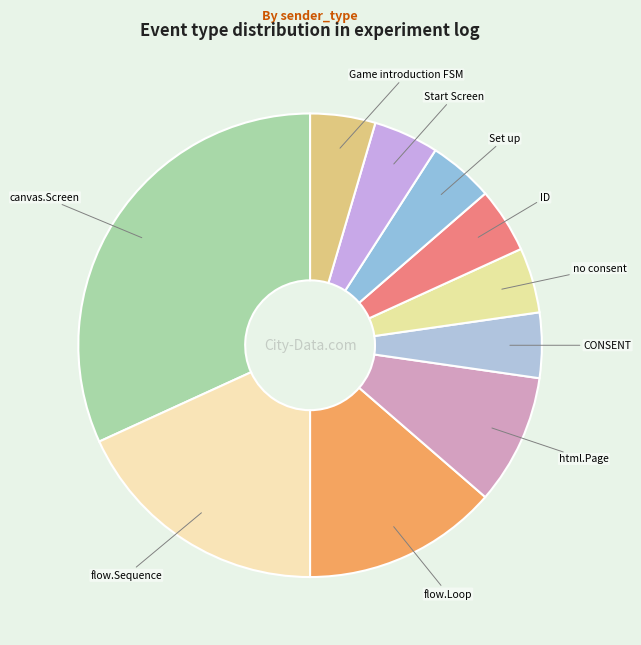

How many segments does this pie chart have?

10